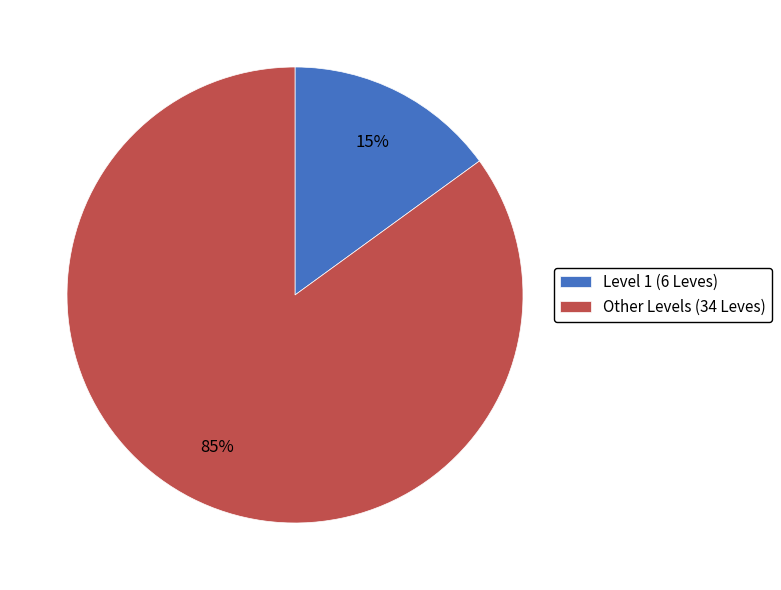

To the nearest percent, what portion does Other Levels (34 Leves) represent?

85%